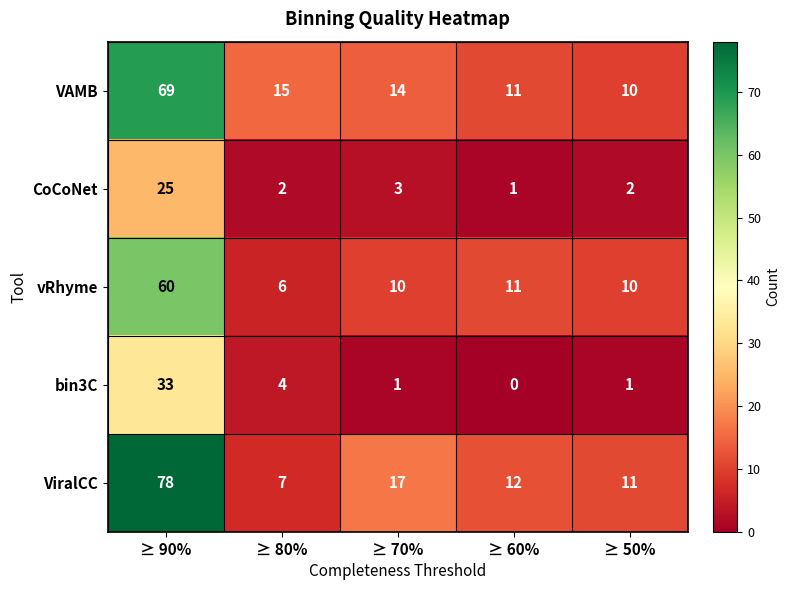

At which category does the chart reach its peak across all series?

≥ 90%